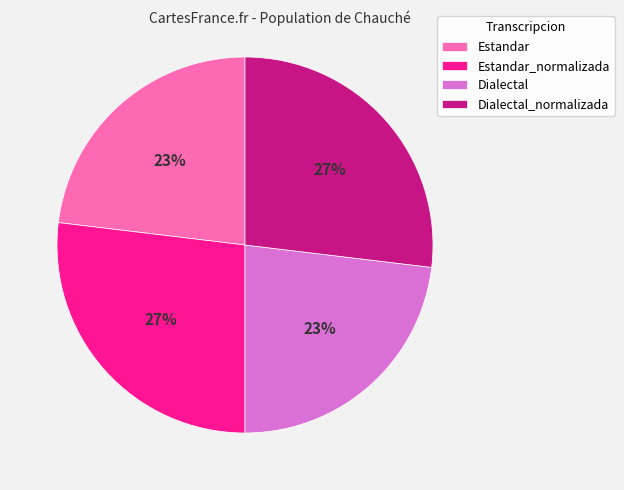

Is there any slice that represents more than half of the pie?

No